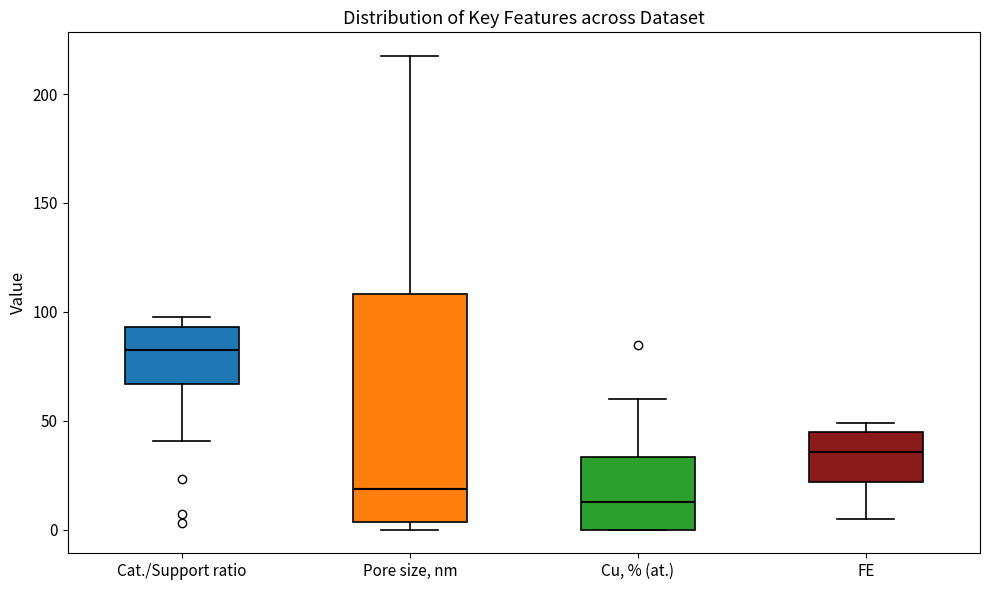

Reading left to right, transcribe this box plot: for each box, give where its median line is, the range the box spans, and where its two whiskers end, as read against the y-axis. The values are not printed on the chart, so give them approximately, as read against the axis.

Cat./Support ratio: median 85, box 65 to 95, whiskers 40 to 100
Pore size, nm: median 20, box 5 to 110, whiskers 0 to 220
Cu, % (at.): median 10, box 0 to 35, whiskers 0 to 60
FE: median 35, box 20 to 45, whiskers 5 to 50